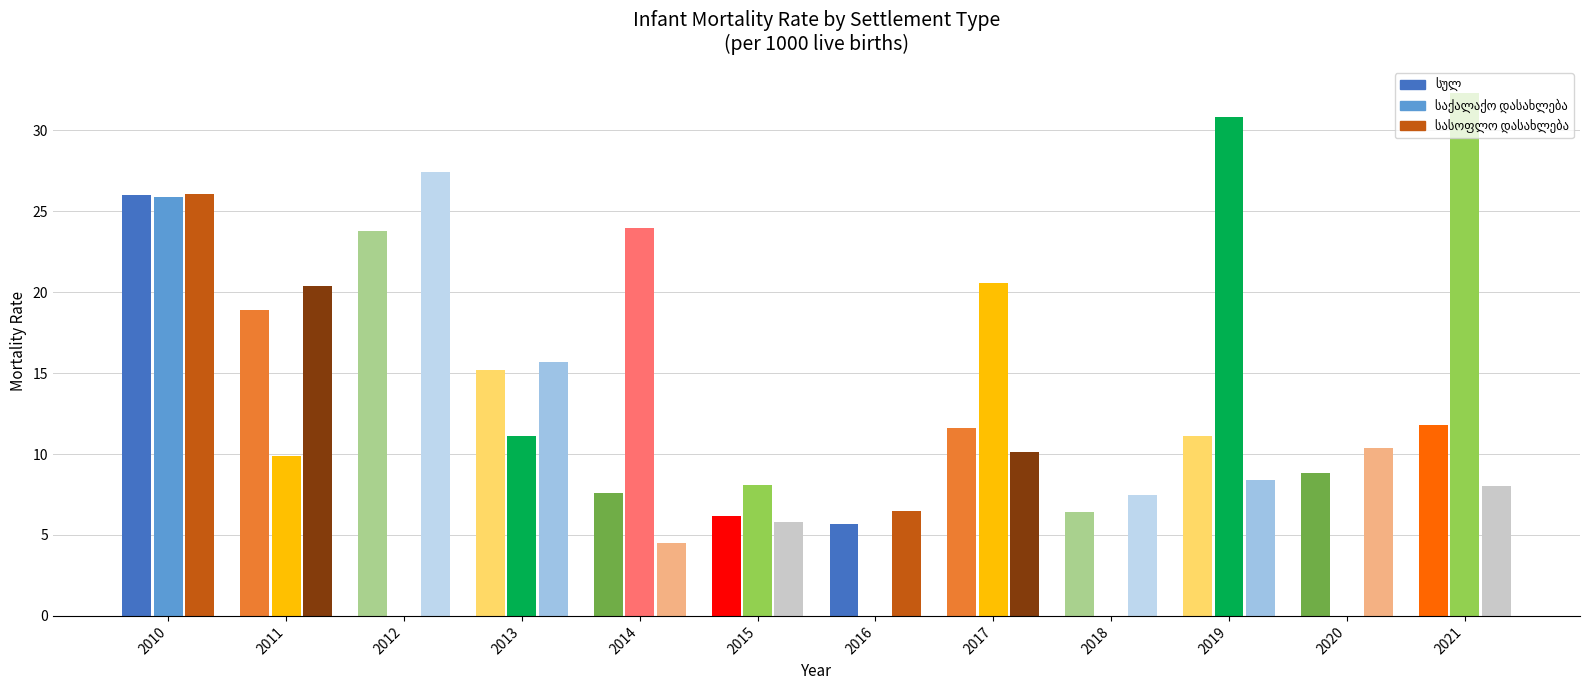

What value does the სასოფლო დასახლება series have at 2013?

15.7